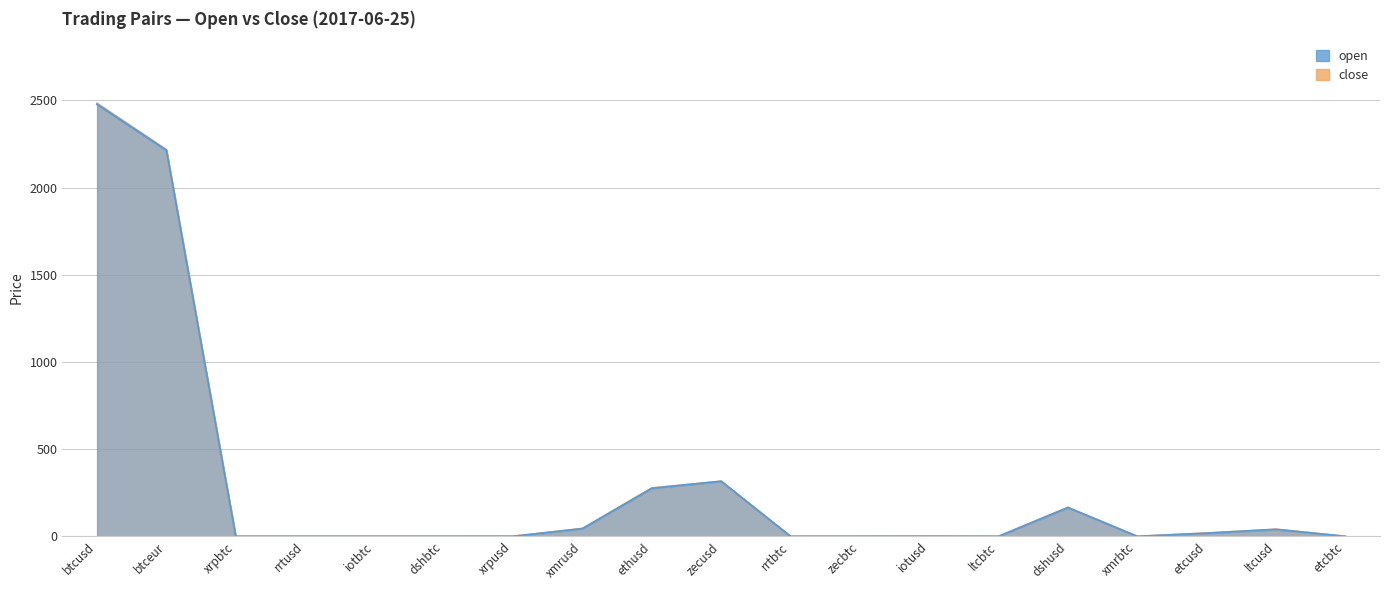

True or false: close has a value of 189.7 at ethusd.

False